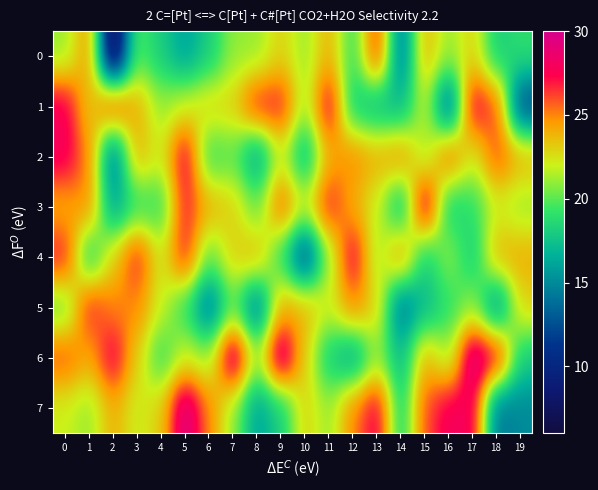

Rank the series by their maximum value, from lowest to highest.

0, 5, 1, 2, 4, 3, 6, 7